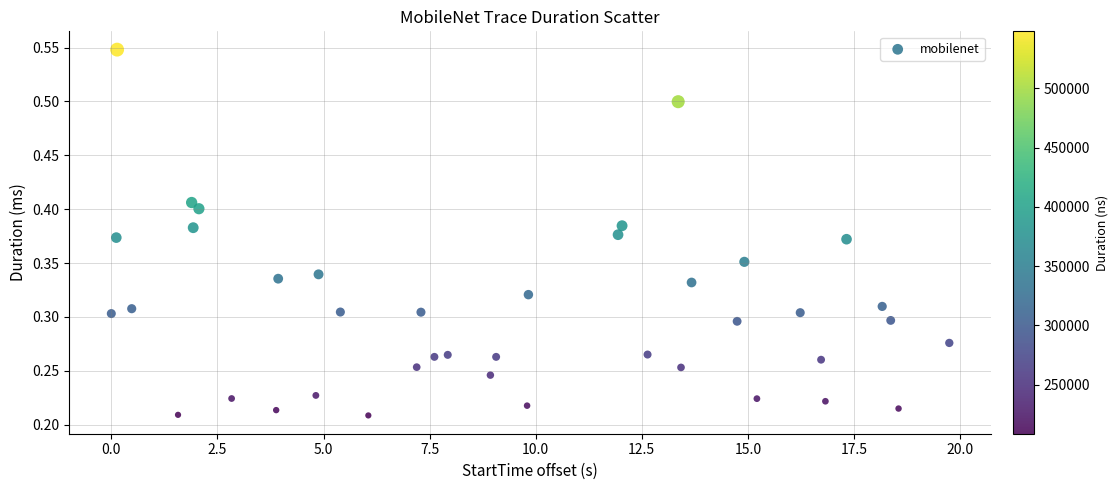

What is the range of X values (max minus min)?

19.7